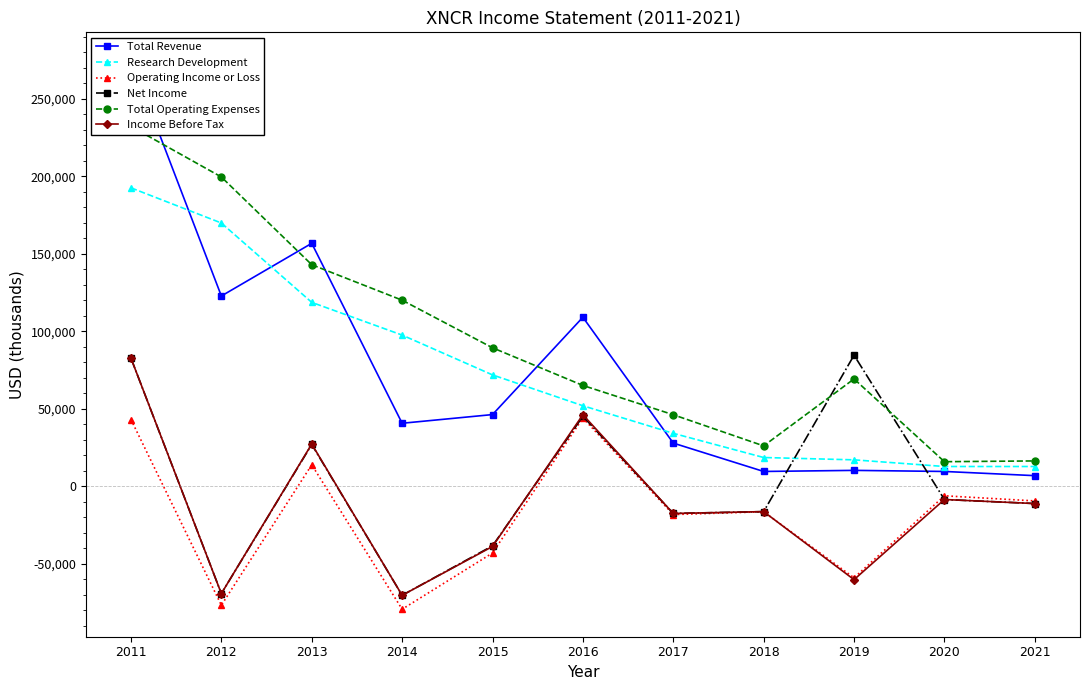

Where is Net Income nearest to the value 7050?

2020